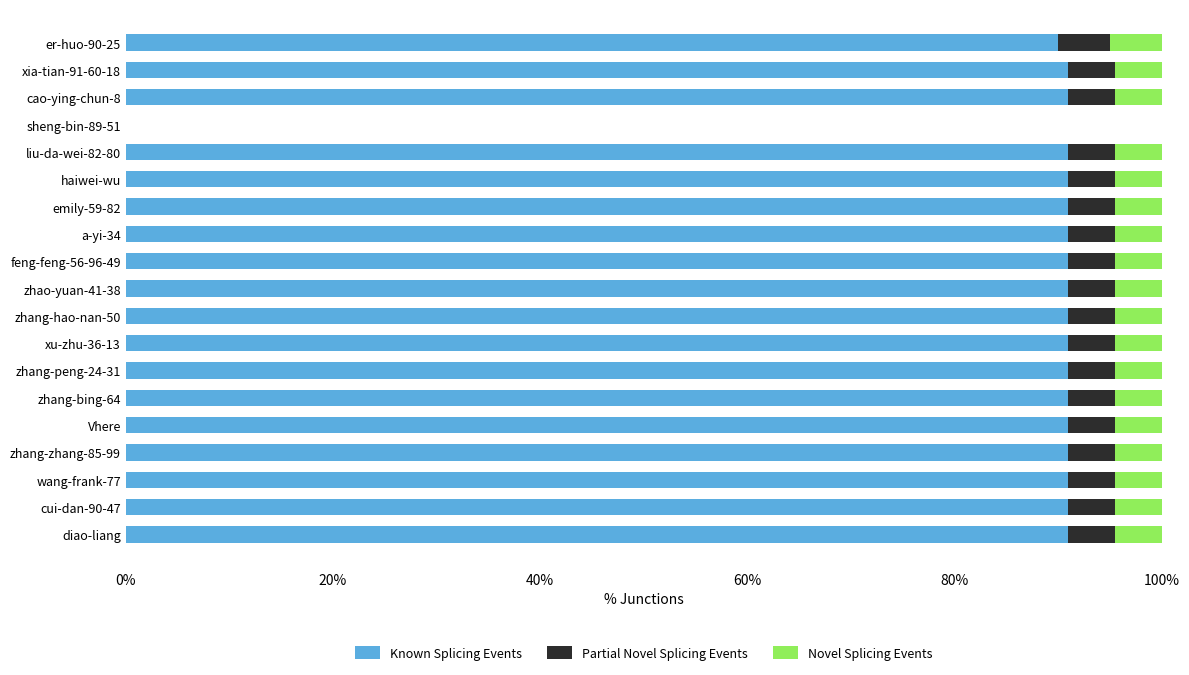

What are all the series names shown in the legend?

Known Splicing Events, Partial Novel Splicing Events, Novel Splicing Events